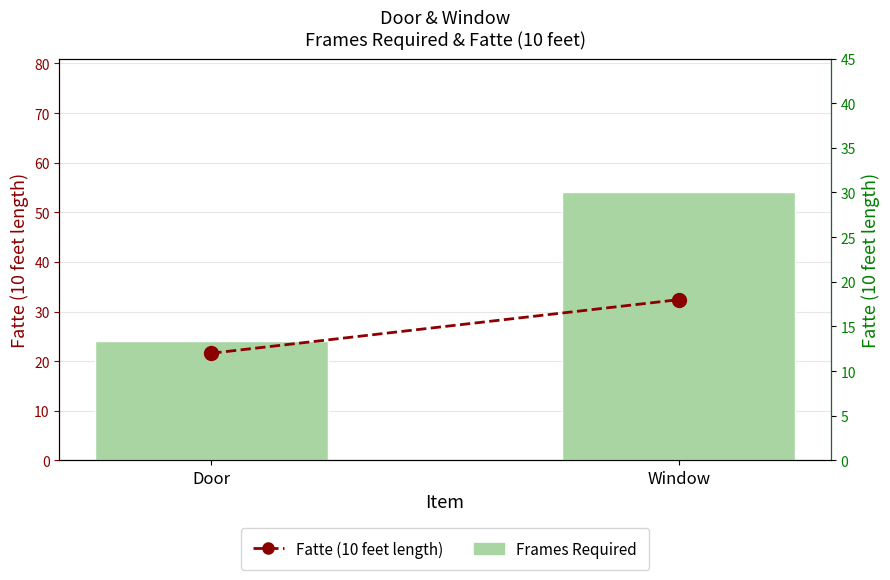

At which label is Fatte (10 feet length) closest to 15?

Door